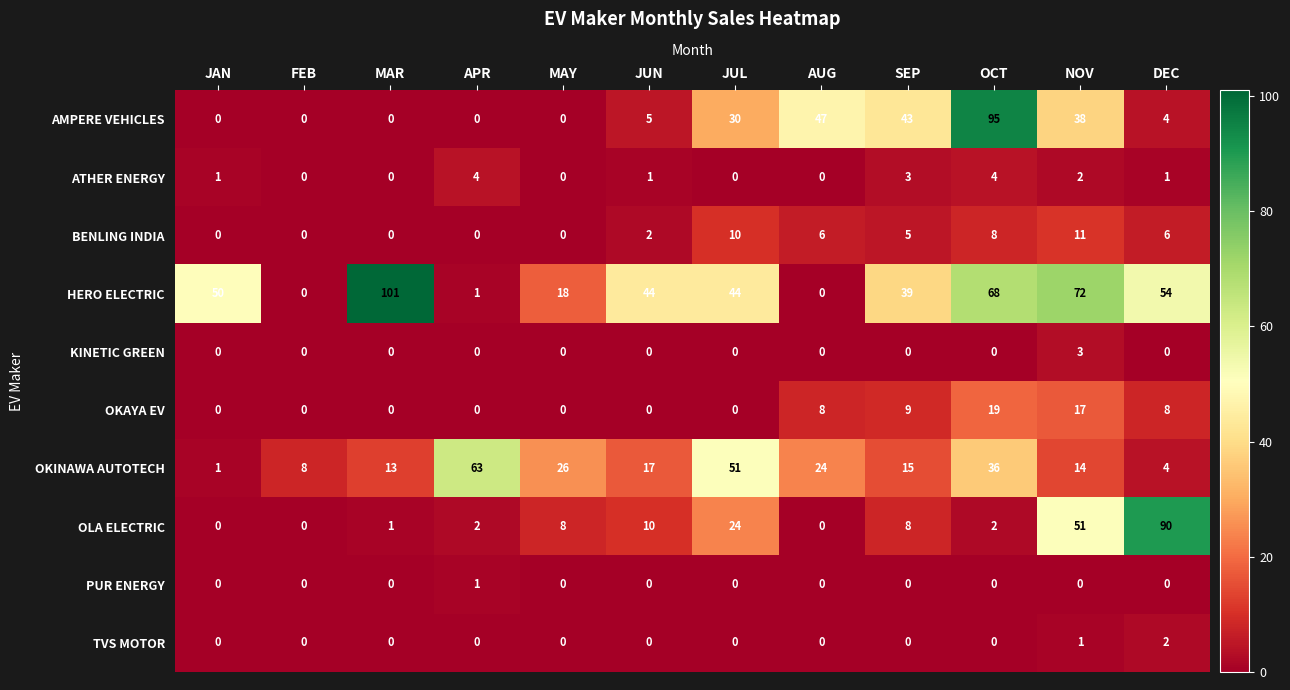

How many ATHER ENERGY values are between 0 and 3?

10